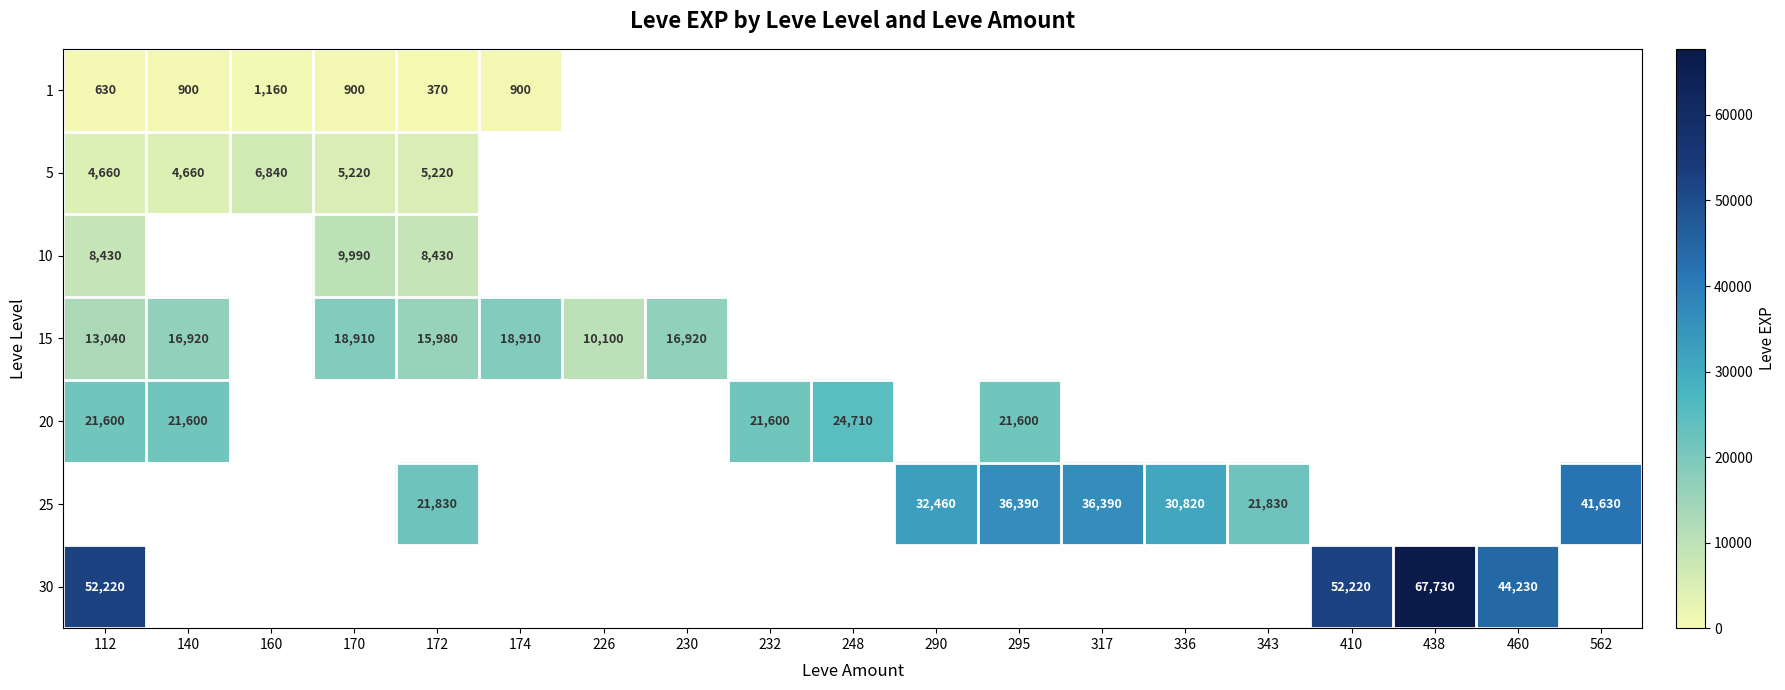

Is it true that 1 equals 1238 at 140?

False